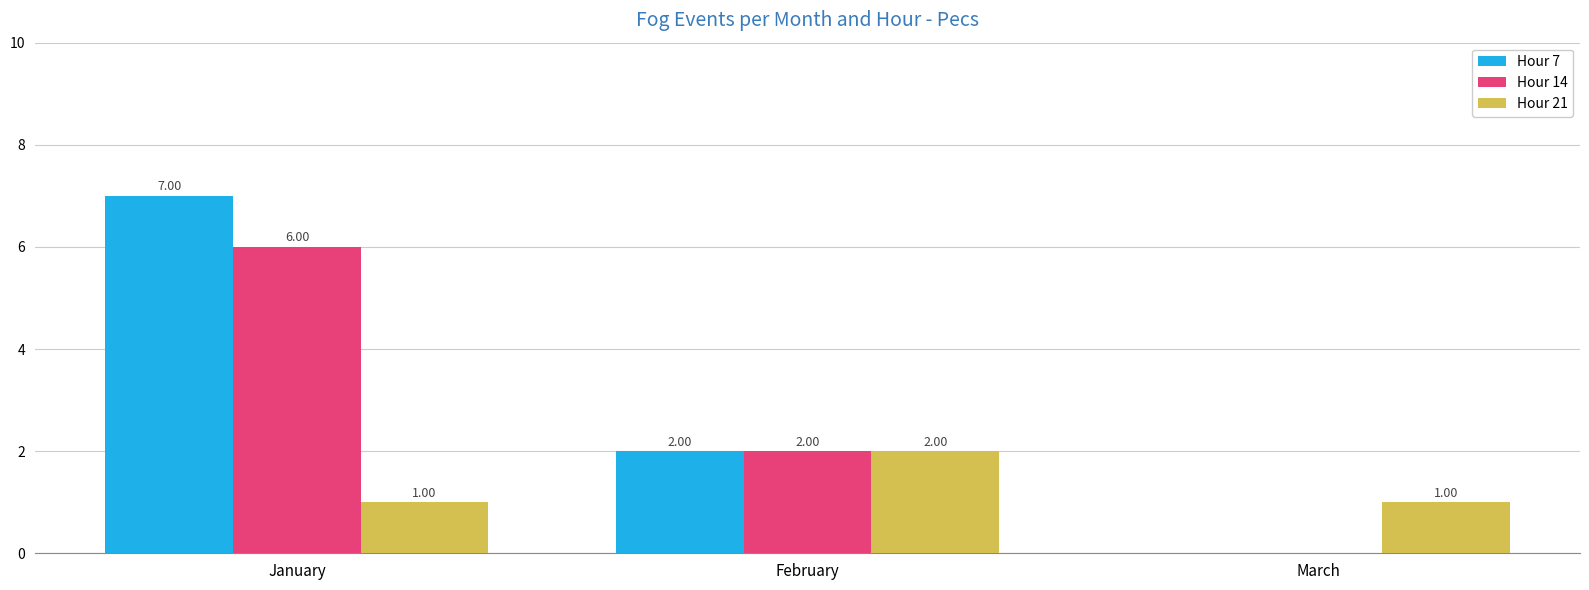

Where does the Hour 7 series first go above 2?

January